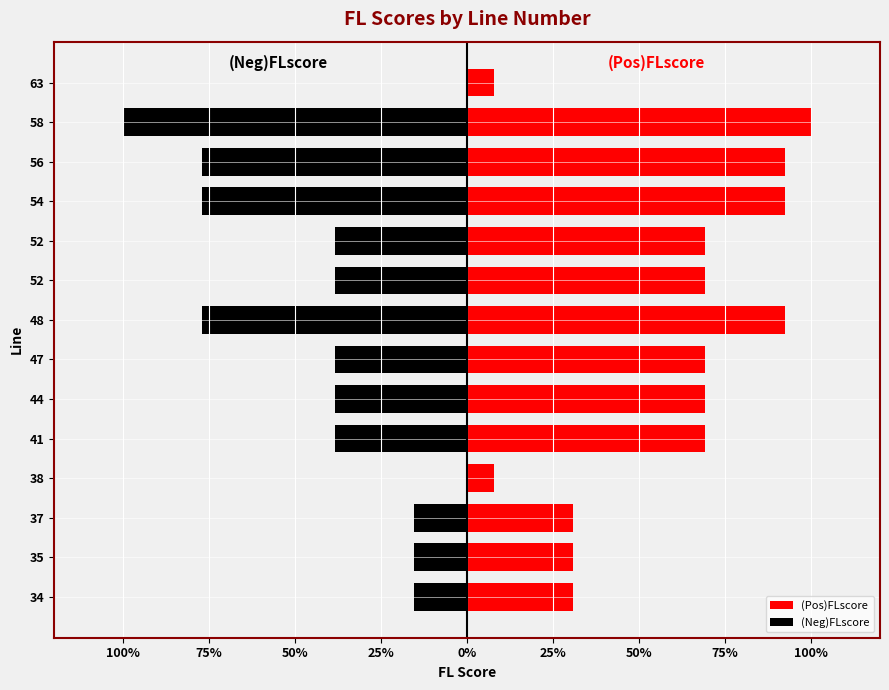

Reading left to right, transcribe all the data shown in this chart.

(Pos)FLscore: 0.3	0.3	0.3	0.1	0.7	0.7	0.7	0.9	0.7	0.7	0.9	0.9	1.0	0.1
(Neg)FLscore: -0.2	-0.2	-0.2	0.0	-0.4	-0.4	-0.4	-0.8	-0.4	-0.4	-0.8	-0.8	-1.0	0.0